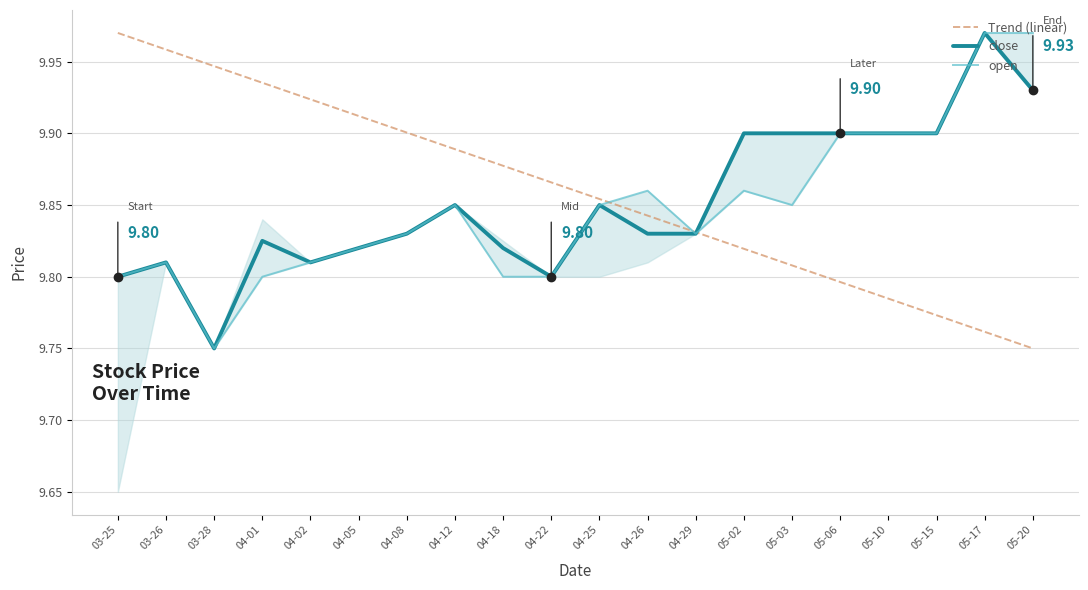

At which label does Trend (linear) reach its minimum?

05-20